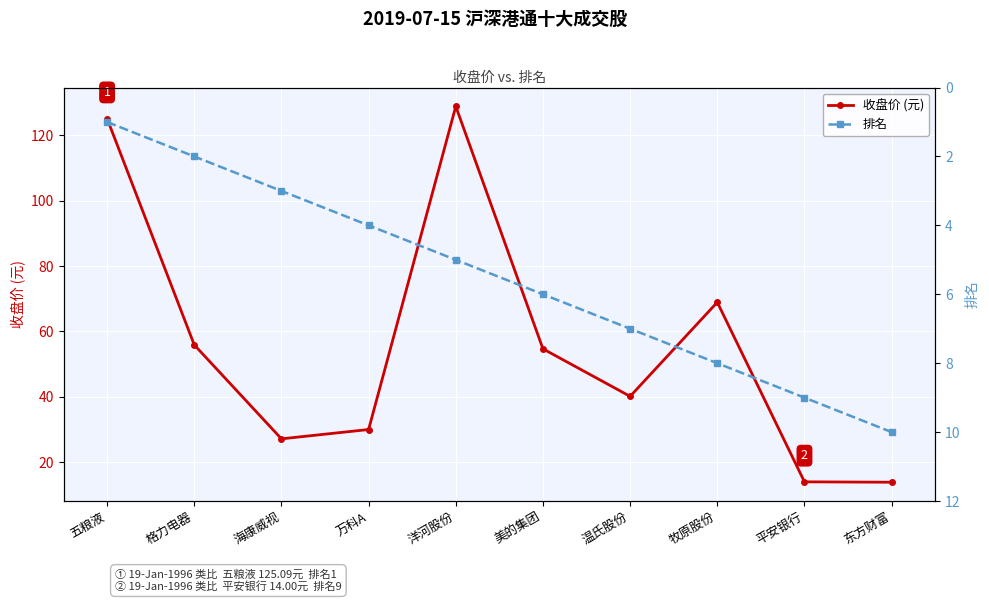

What is the label of the 4th point from the right?

温氏股份